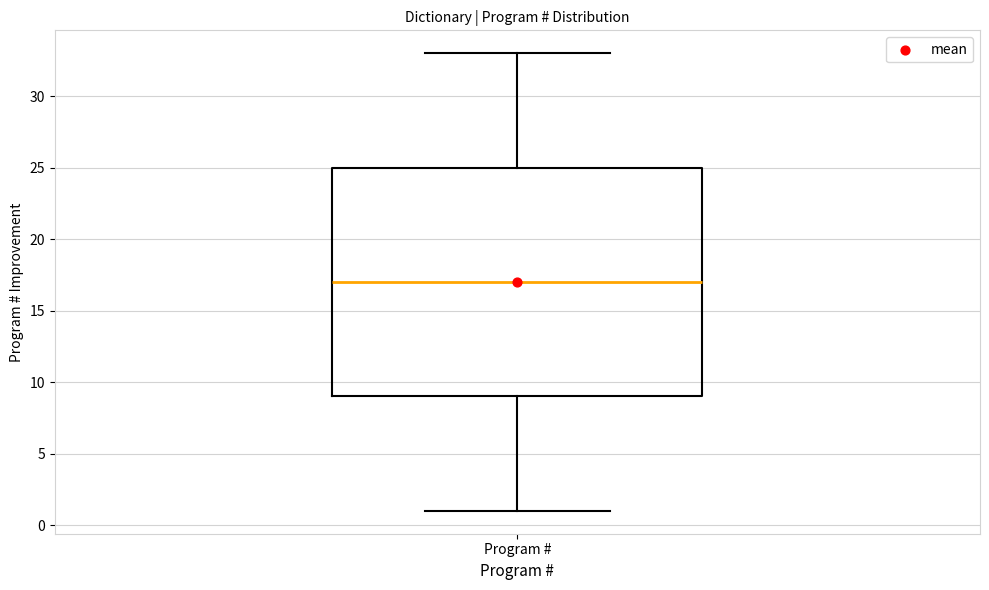

Transcribe this box plot: give where the median line is, the range the box spans, and where the two whiskers end, as read against the y-axis. The values are not printed on the chart, so give them approximately, as read against the axis.

median 17, box 9 to 25, whiskers 1 to 33